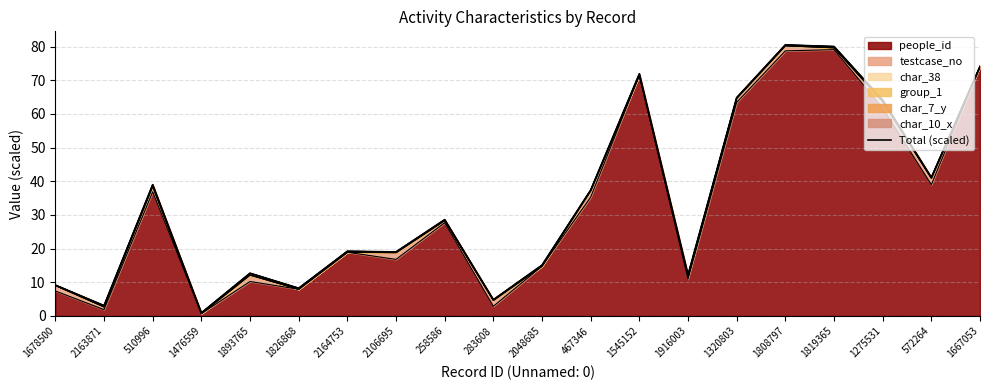

Rank the categories by value from lowest to highest.

1476559, 2163871, 283608, 1826868, 1678500, 1916003, 1893765, 2048685, 2106695, 2164753, 258586, 467346, 510996, 572264, 1275531, 1320803, 1545152, 1667053, 1819365, 1808797